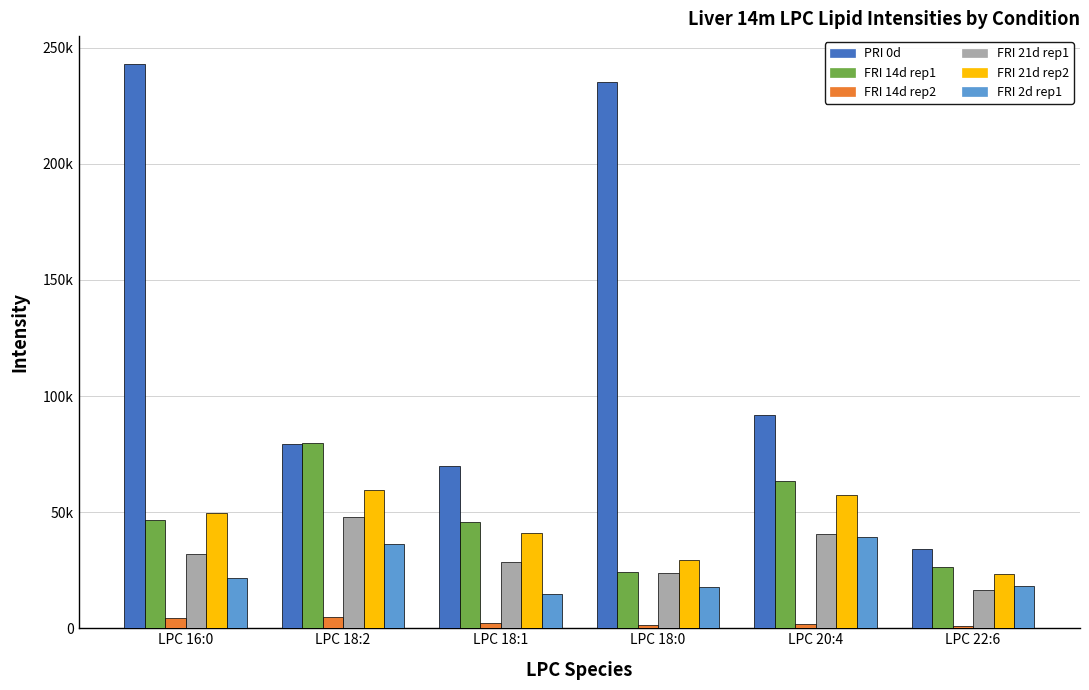

Between LPC 20:4 and LPC 18:1, which is larger?

LPC 20:4